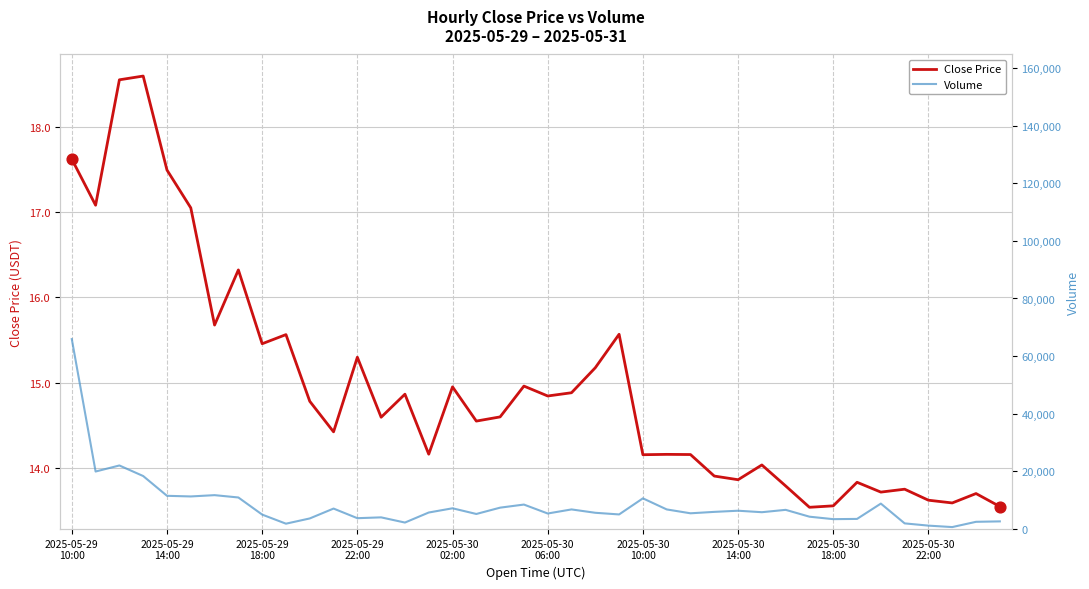

Which series contains the lowest Y value?

Close Price